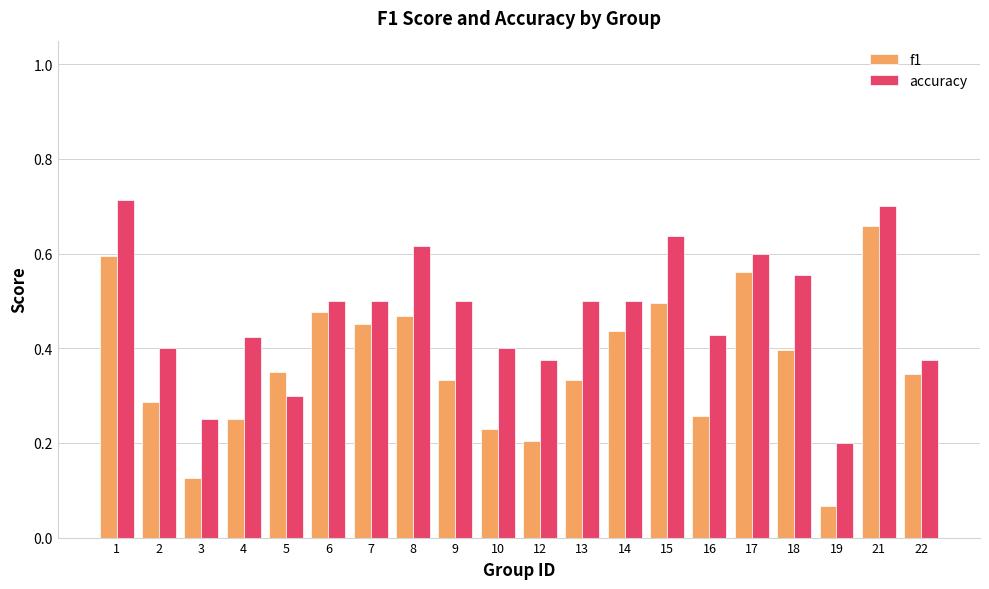

At which category is the sum across all series the highest?

21